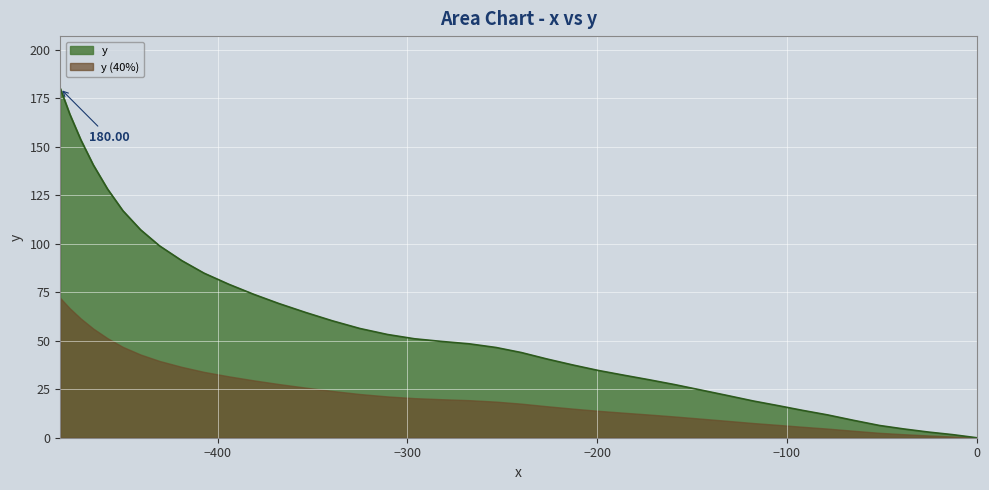

List the series in order of their overall mean, highest first.

y, y (40%)